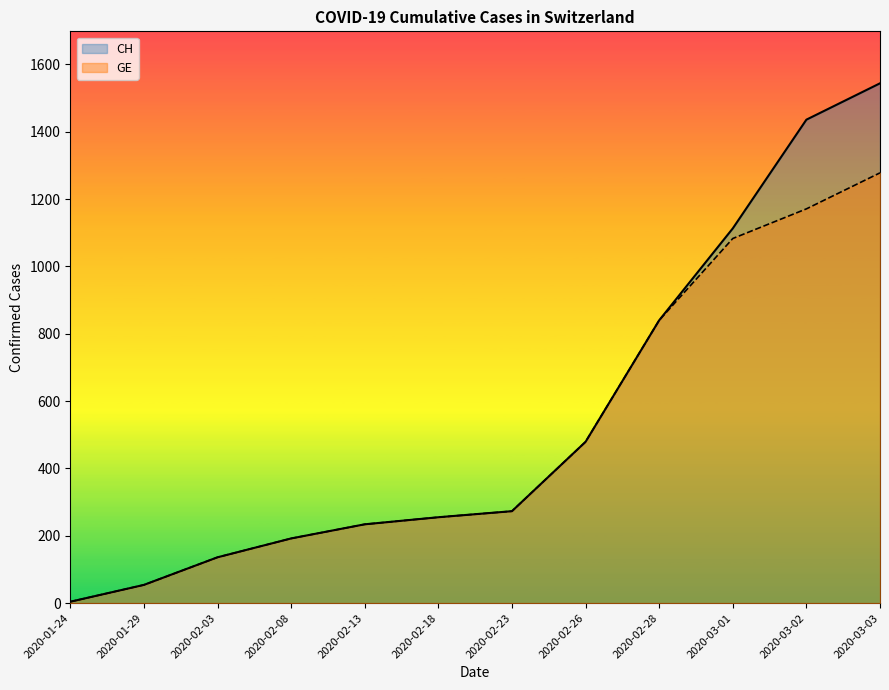

Which series changed the most between 2020-02-08 and 2020-02-13?

CH